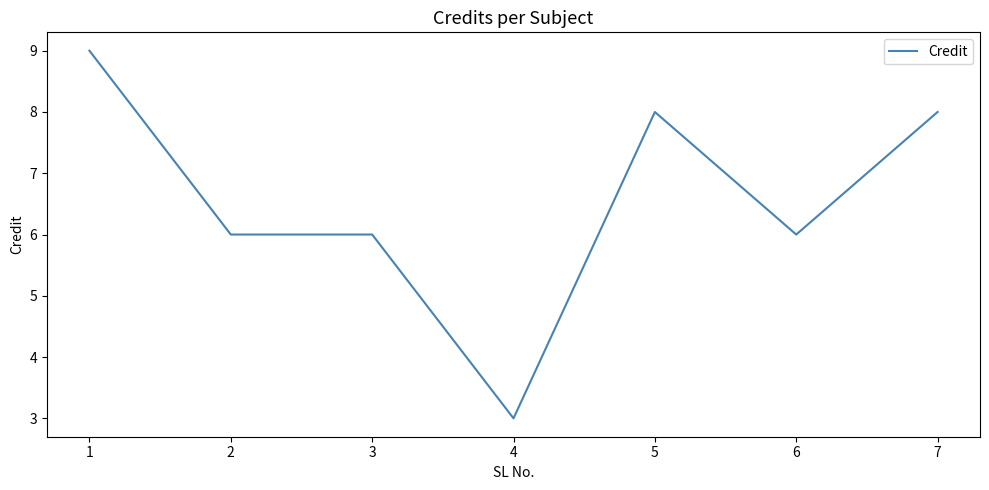

The value at 5 is 4. True or false?

False